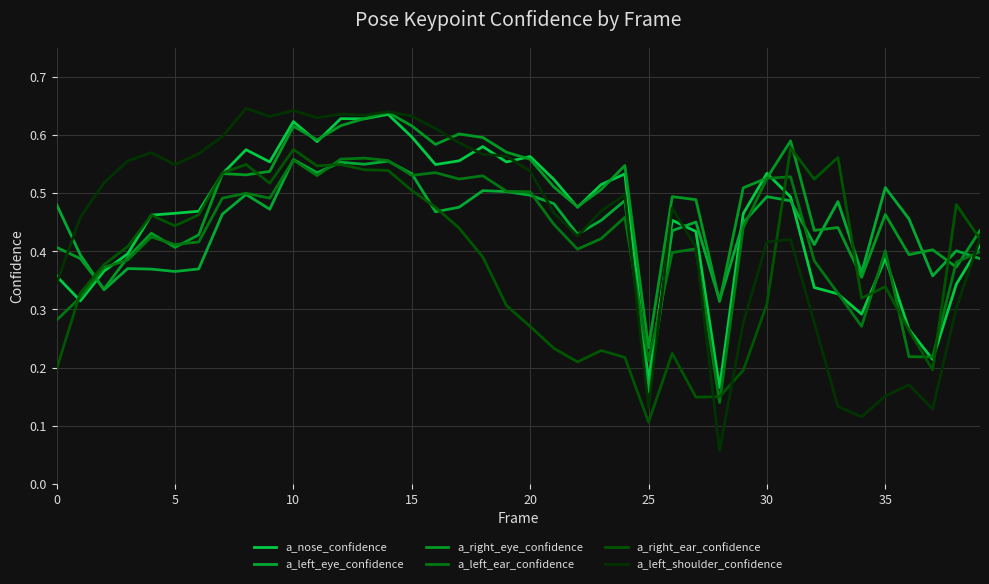

Does the chart display data point markers on the line(s)?

No